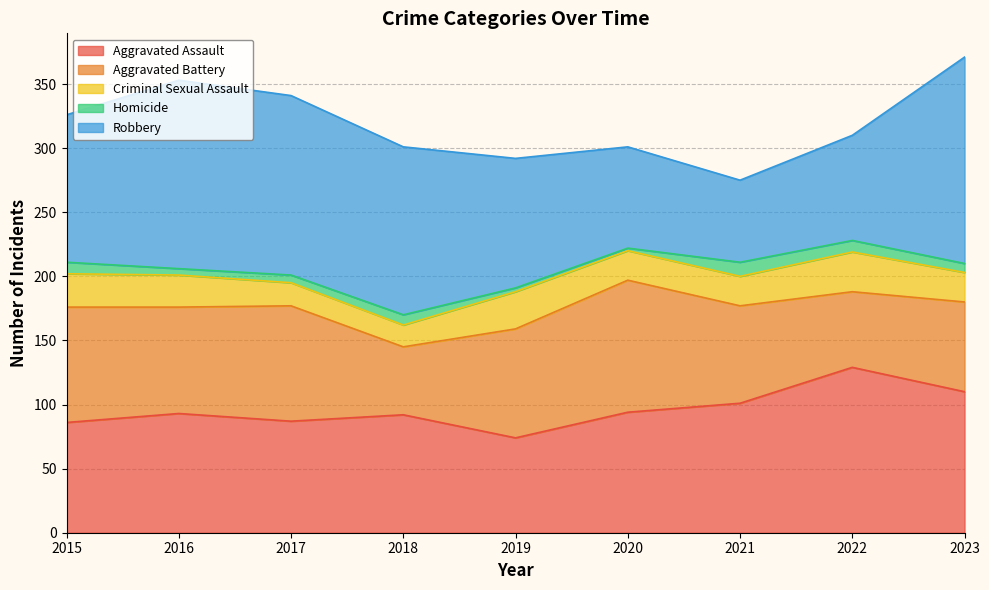

At which category does Aggravated Assault reach its first local peak?

2016